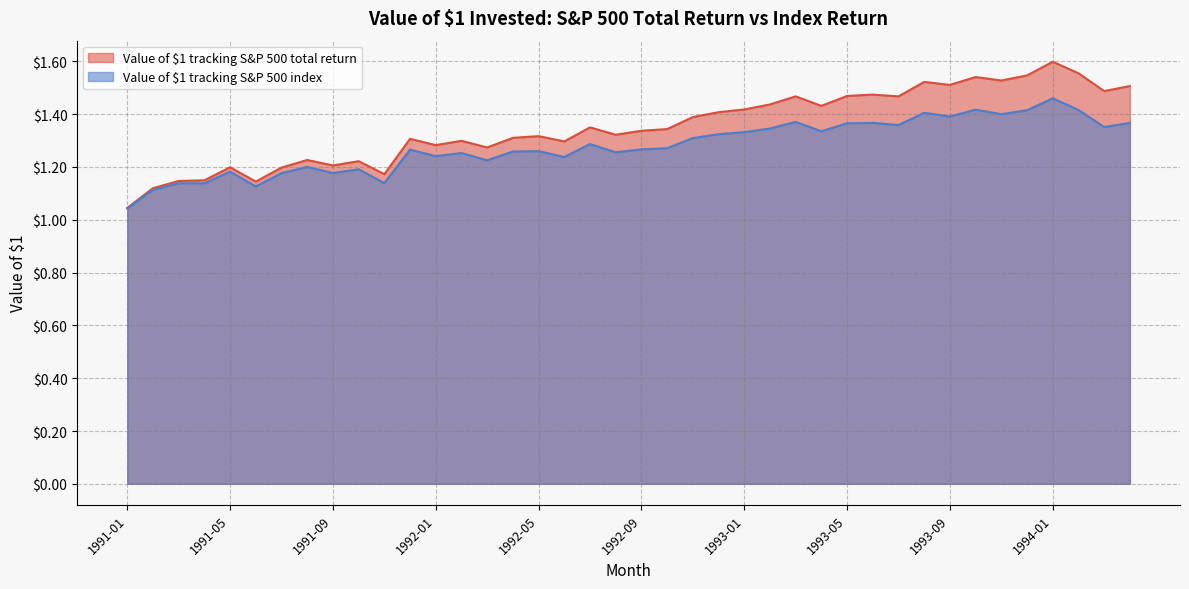

Where is Value of $1 tracking S&P 500 index nearest to the value 1?

1991-01